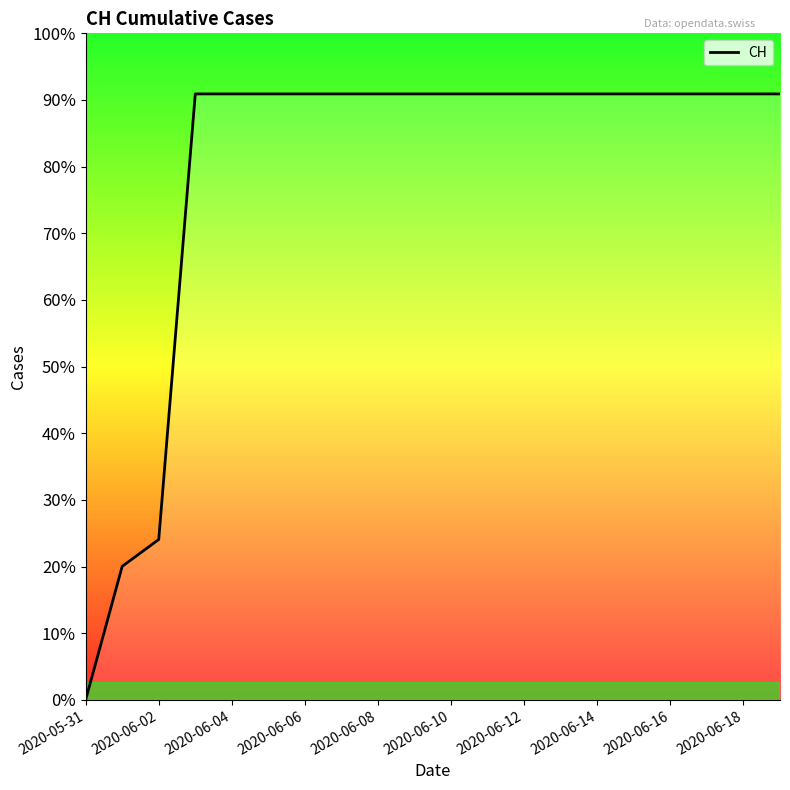

Is this an area chart (filled region under the line)?

Yes